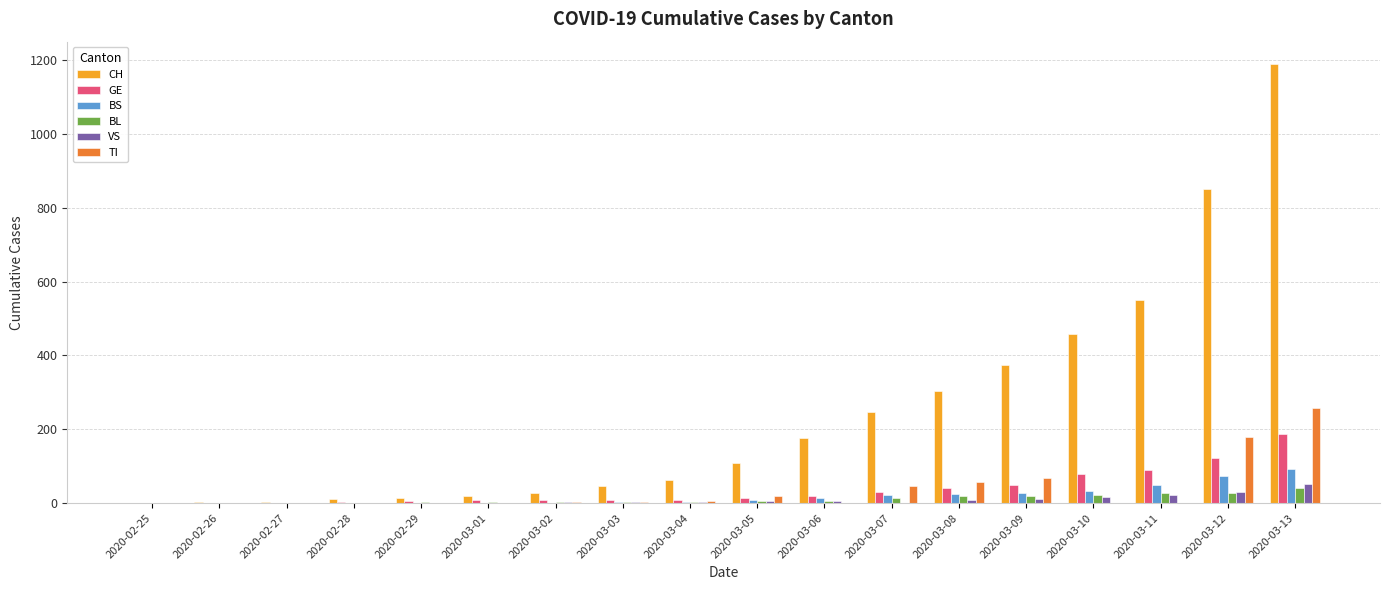

Which series has the largest total across all categories?

CH